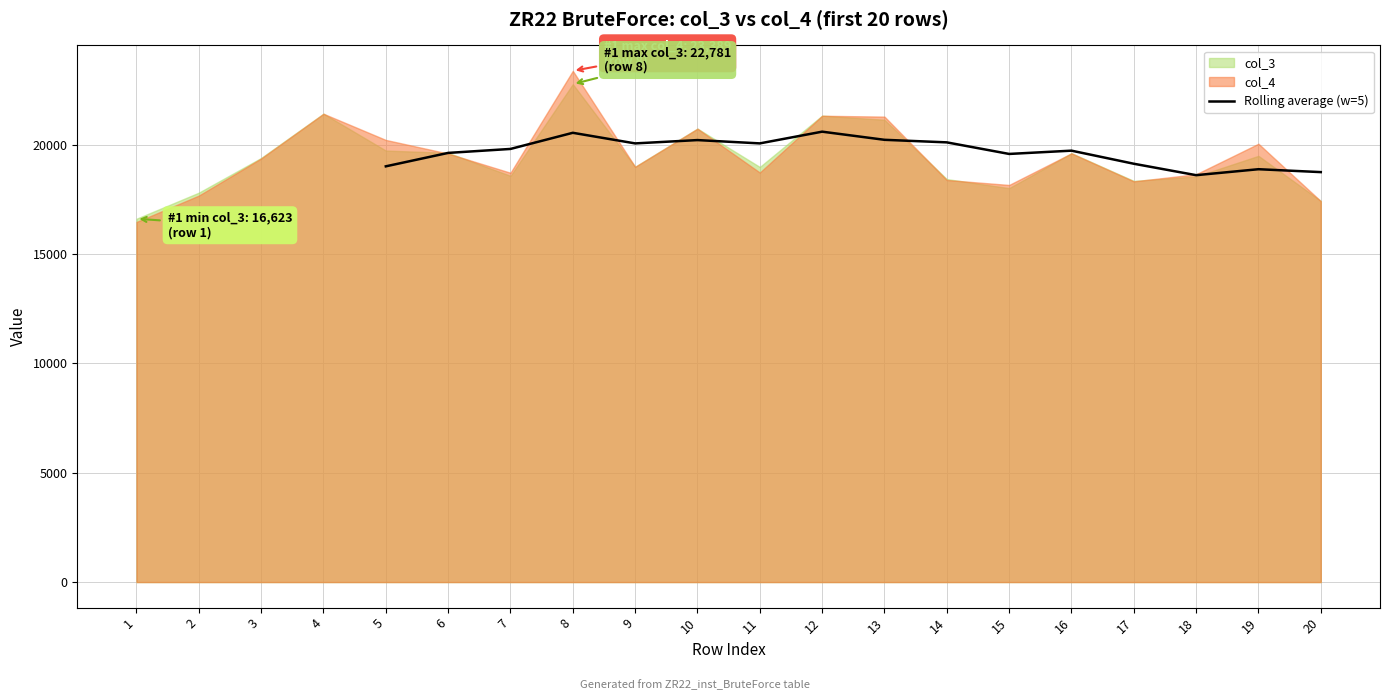

Reading left to right, transcribe all the data shown in this chart.

19020.5	19634.9	19816.3	20554.9	20069.5	20221.4	20070.2	20606.4	20234.0	20117.1	19587.3	19737.8	19139.0	18616.2	18888.5	18756.2